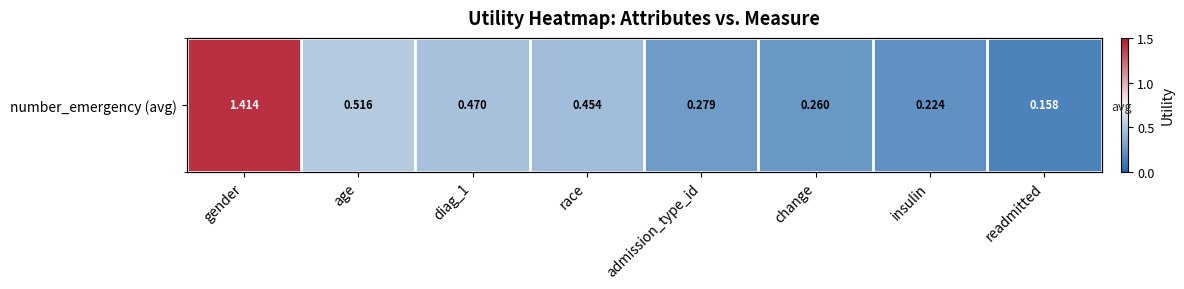

Which category has the lowest value across all series?

readmitted